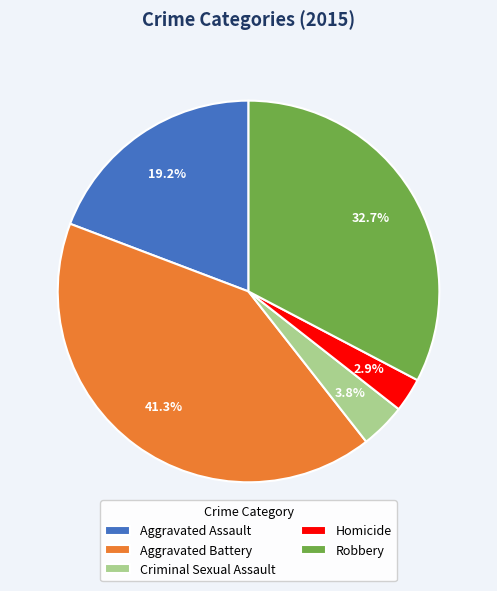

Does Homicide account for over 50% of the chart?

No